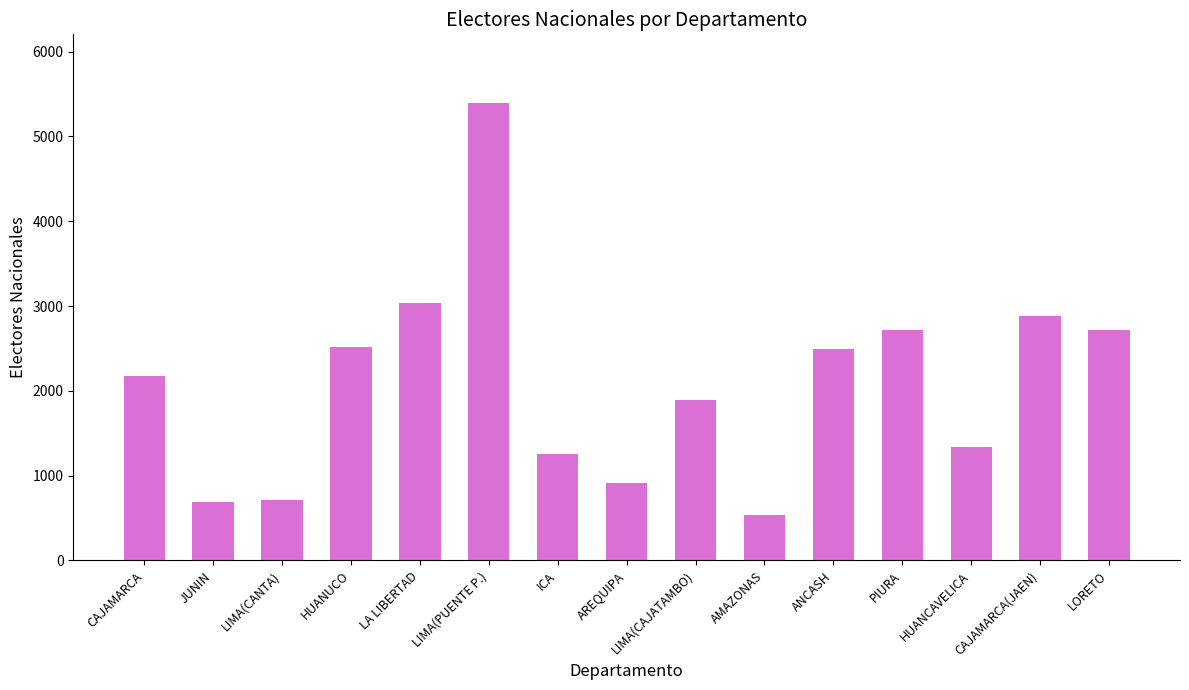

What is the difference between the values at LORETO and CAJAMARCA?

538